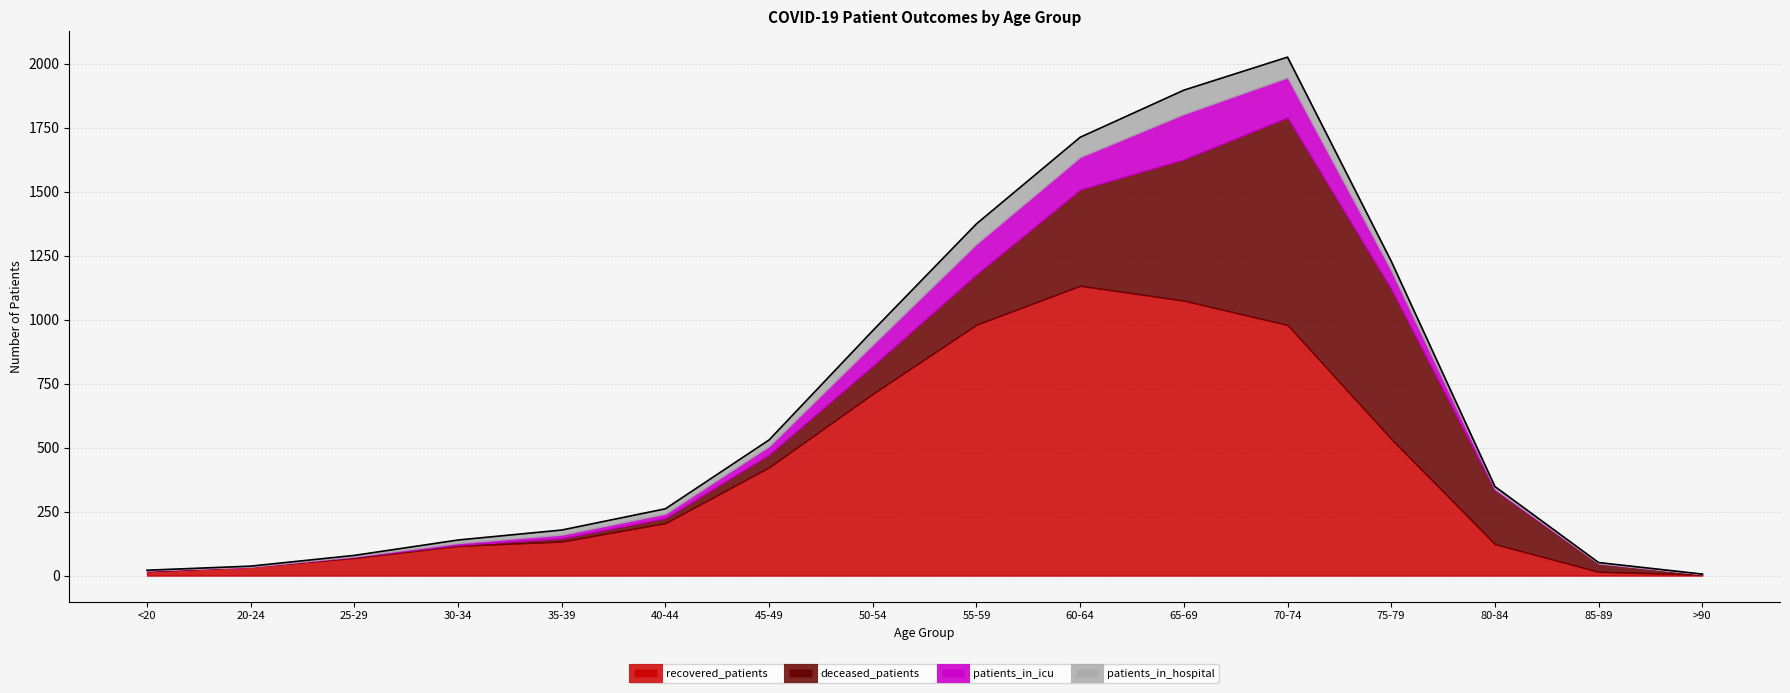

What is the label of the 14th point from the left?

80-84